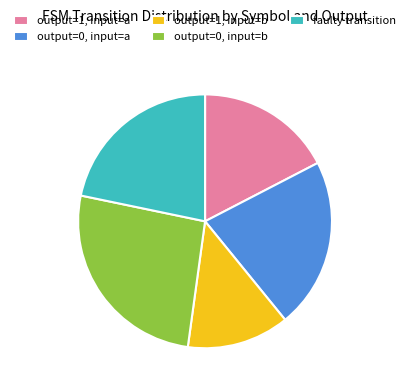

What is the smallest slice in the pie chart?

output=1, input=b